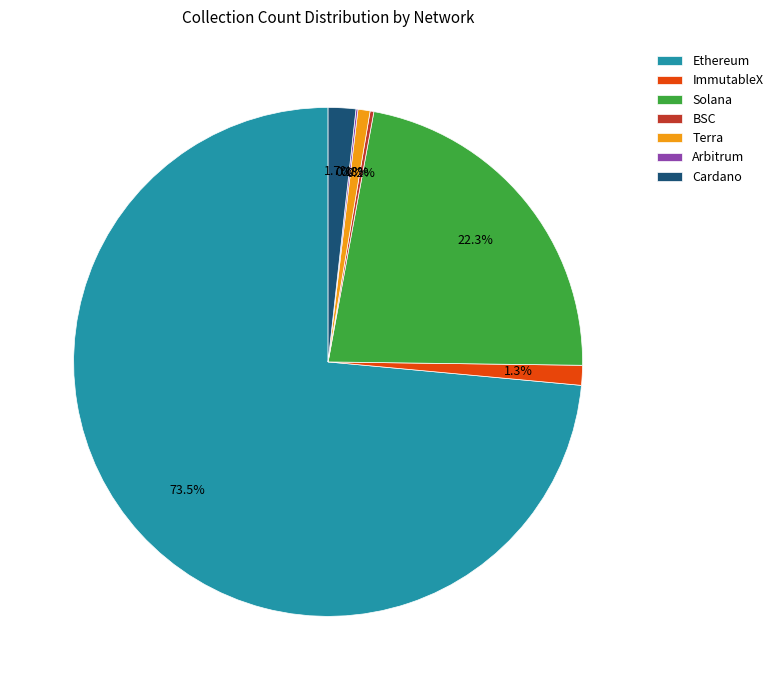

To the nearest percent, what is the difference between the largest and smallest slice percentages?

73%